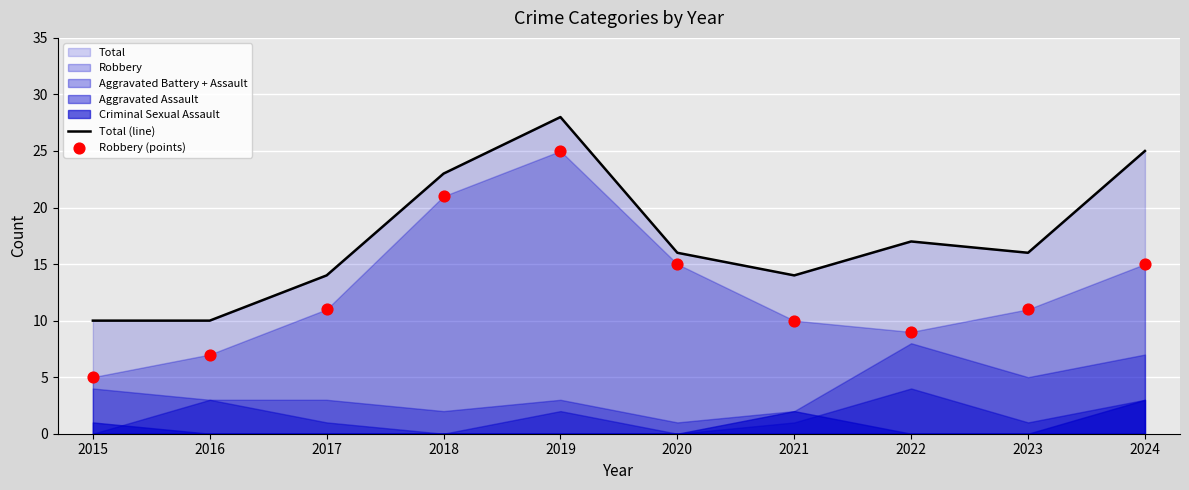

What is the total value across all series at 2023?

27